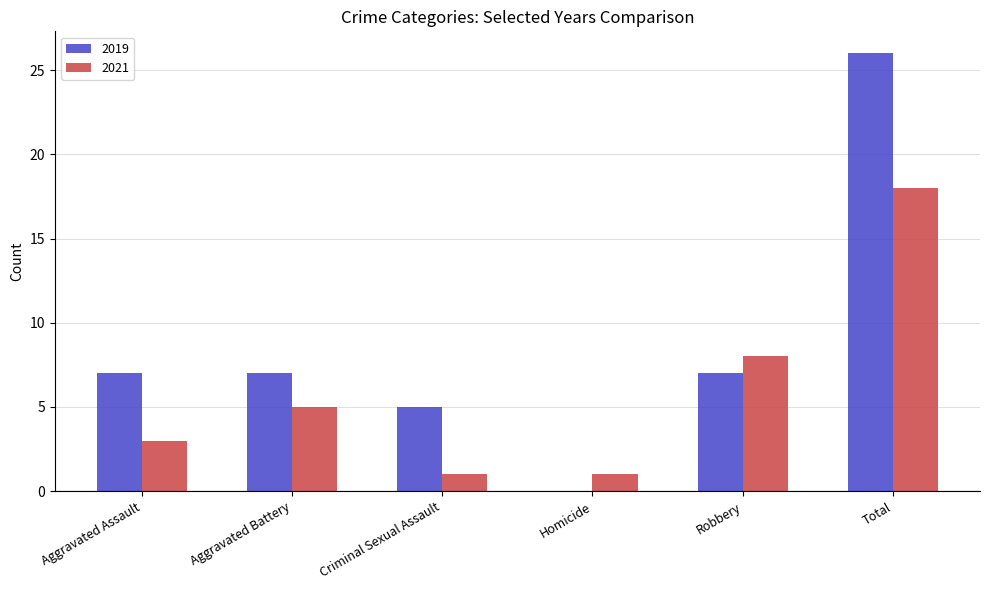

What is the sum of all 2019 values?

52